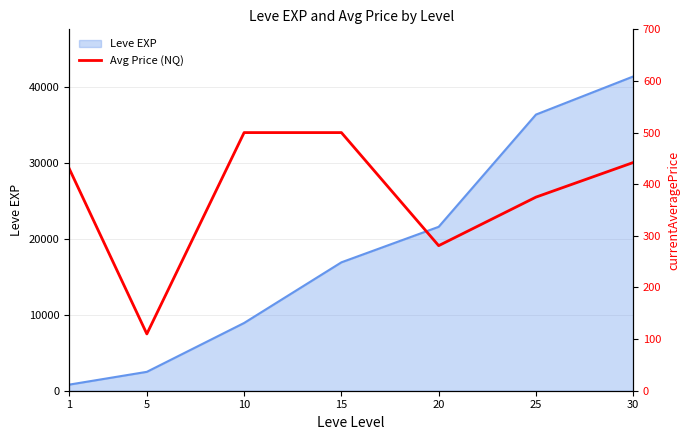

What is the smallest value displayed?

110